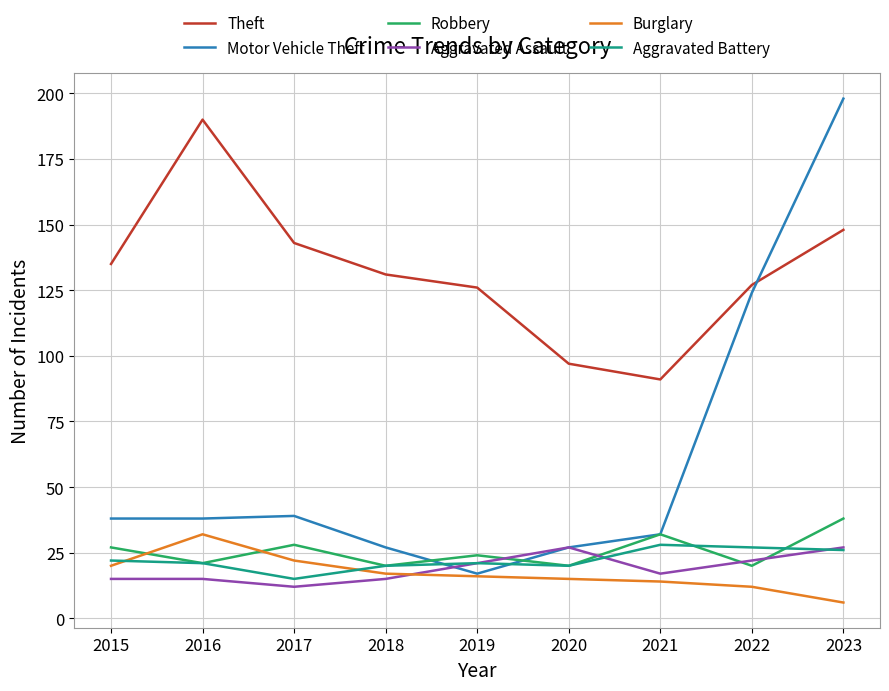

What value does the Burglary series have at 2015, to the nearest 5?

20